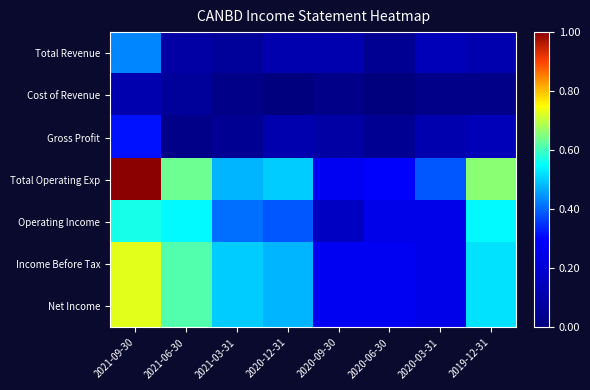

Reading left to right, list all the values displayed in this chart.

Total Revenue: 2021-09-30=0.4	2021-06-30=0.1	2021-03-31=0.1	2020-12-31=0.1	2020-09-30=0.1	2020-06-30=0.0	2020-03-31=0.1	2019-12-31=0.1
Cost of Revenue: 2021-09-30=0.1	2021-06-30=0.1	2021-03-31=0.0	2020-12-31=0.0	2020-09-30=0.0	2020-06-30=0.0	2020-03-31=0.0	2019-12-31=0.0
Gross Profit: 2021-09-30=0.3	2021-06-30=0.0	2021-03-31=0.0	2020-12-31=0.1	2020-09-30=0.1	2020-06-30=0.0	2020-03-31=0.1	2019-12-31=0.1
Total Operating Exp: 2021-09-30=1.0	2021-06-30=0.6	2021-03-31=0.5	2020-12-31=0.5	2020-09-30=0.3	2020-06-30=0.3	2020-03-31=0.4	2019-12-31=0.7
Operating Income: 2021-09-30=0.6	2021-06-30=0.5	2021-03-31=0.4	2020-12-31=0.4	2020-09-30=0.2	2020-06-30=0.2	2020-03-31=0.2	2019-12-31=0.5
Income Before Tax: 2021-09-30=0.7	2021-06-30=0.6	2021-03-31=0.5	2020-12-31=0.5	2020-09-30=0.3	2020-06-30=0.3	2020-03-31=0.2	2019-12-31=0.5
Net Income: 2021-09-30=0.7	2021-06-30=0.6	2021-03-31=0.5	2020-12-31=0.5	2020-09-30=0.3	2020-06-30=0.3	2020-03-31=0.2	2019-12-31=0.5